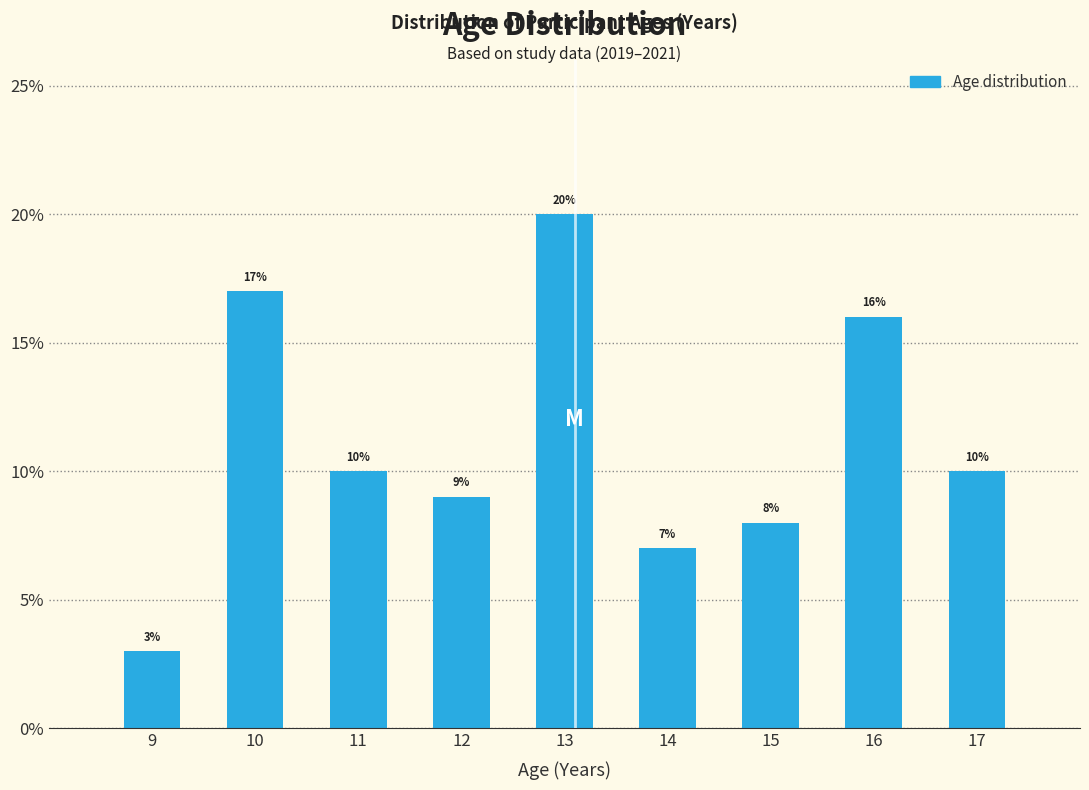

Reading left to right, list all the values displayed in this chart.

3.0	17.0	10.0	9.0	20.0	7.0	8.0	16.0	10.0